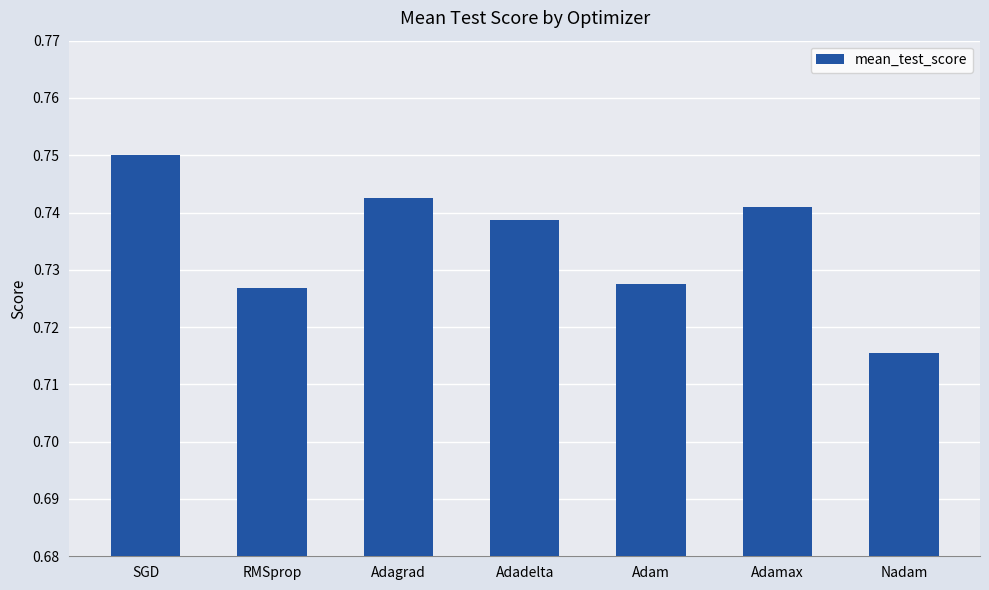

At which category does the chart reach its minimum across all series?

Nadam